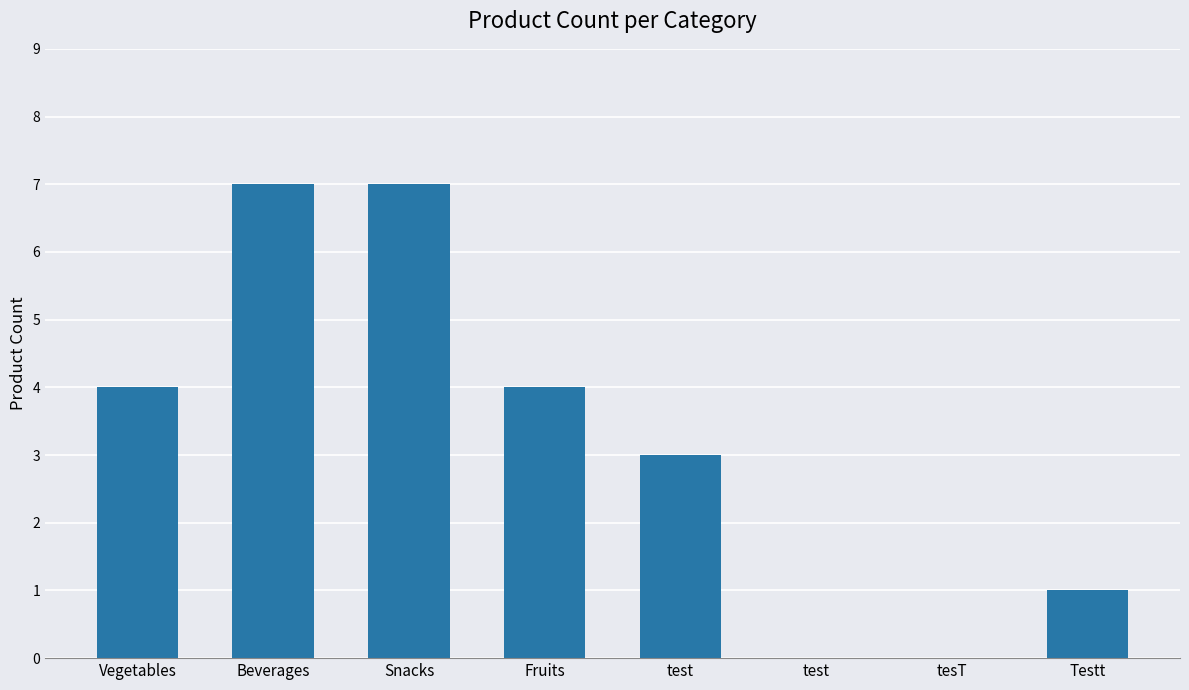

List the labels in order of value, smallest first.

test, tesT, Testt, test, Vegetables, Fruits, Beverages, Snacks